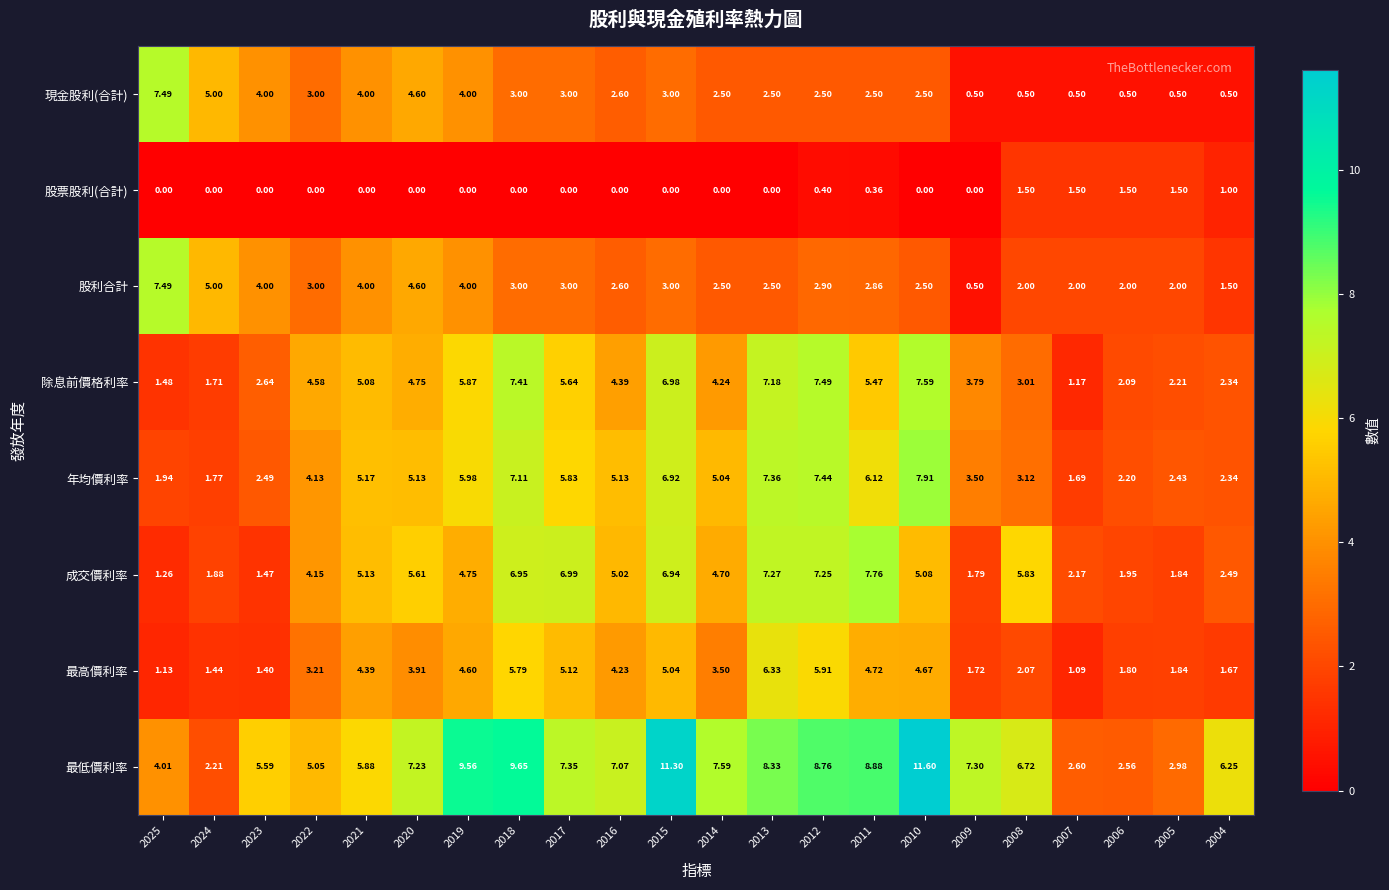

Which series has the largest total across all categories?

最低價利率